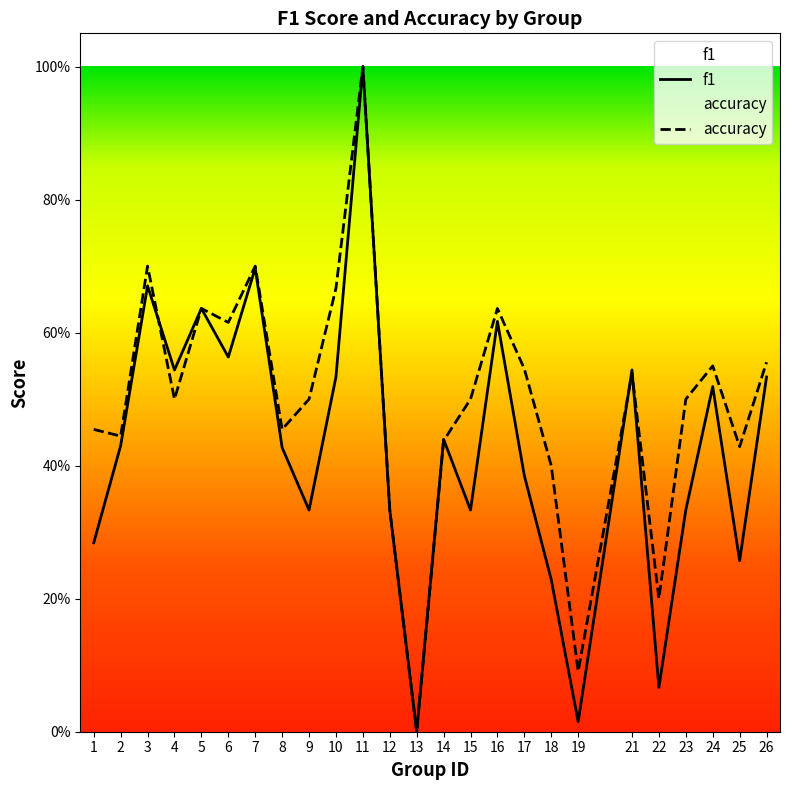

True or false: accuracy and f1 intersect in this chart.

True